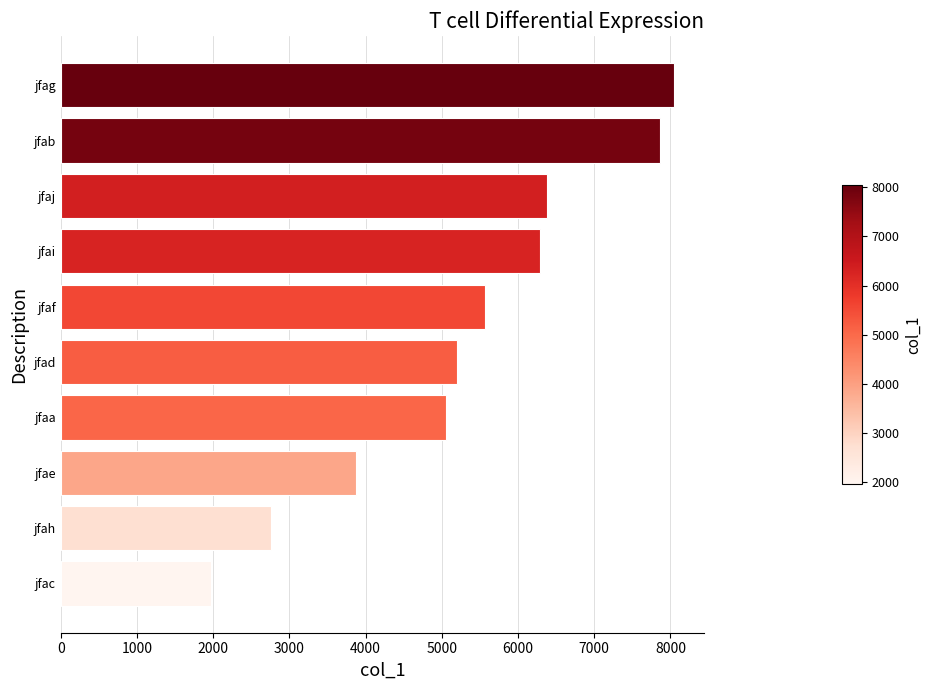

Which category has the highest value across all series?

jfag